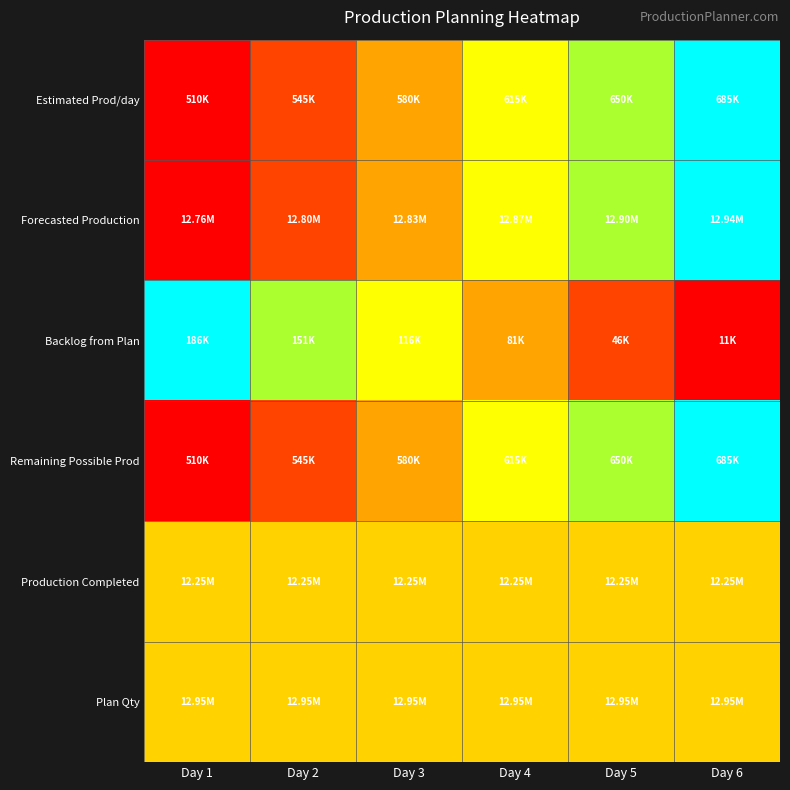

Count the number of data series in this chart.

6